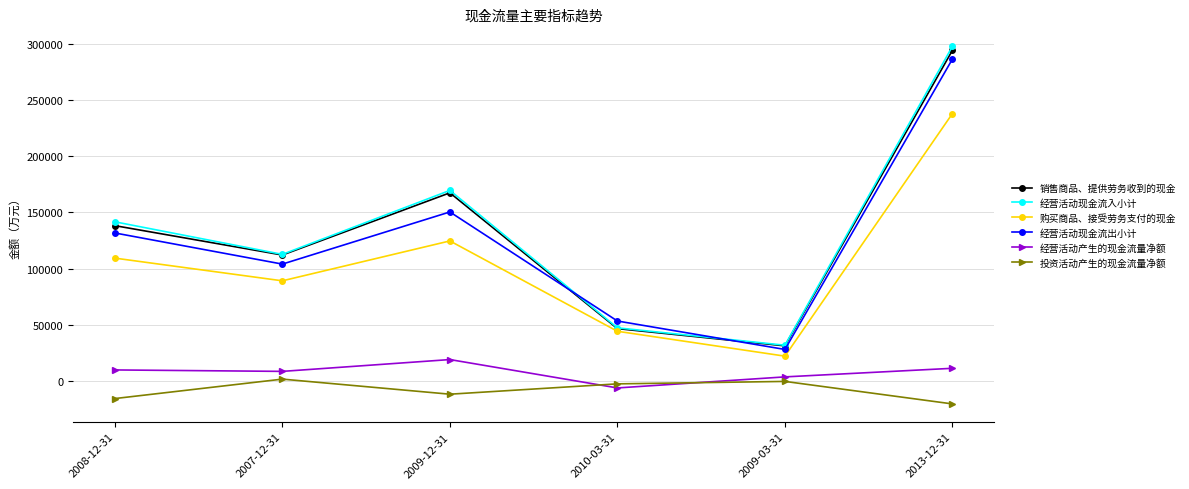

Rank the series at 2013-12-31 from highest to lowest value.

经营活动现金流入小计, 销售商品、提供劳务收到的现金, 经营活动现金流出小计, 购买商品、接受劳务支付的现金, 经营活动产生的现金流量净额, 投资活动产生的现金流量净额